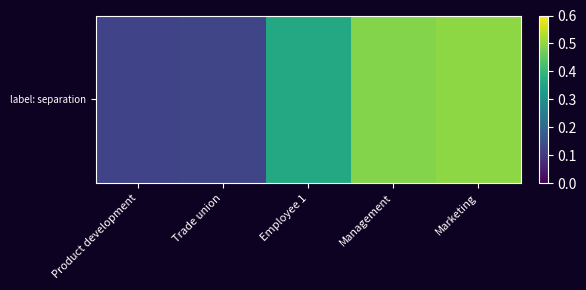

The value at Product development is 0.2. True or false?

False